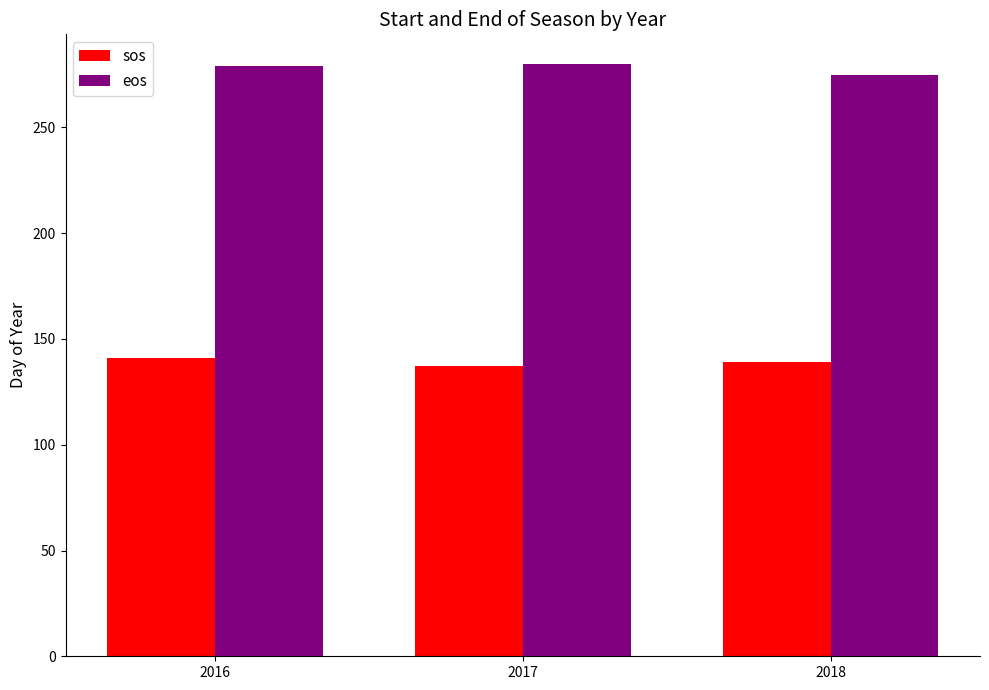

What is the minimum value shown in the chart?

137